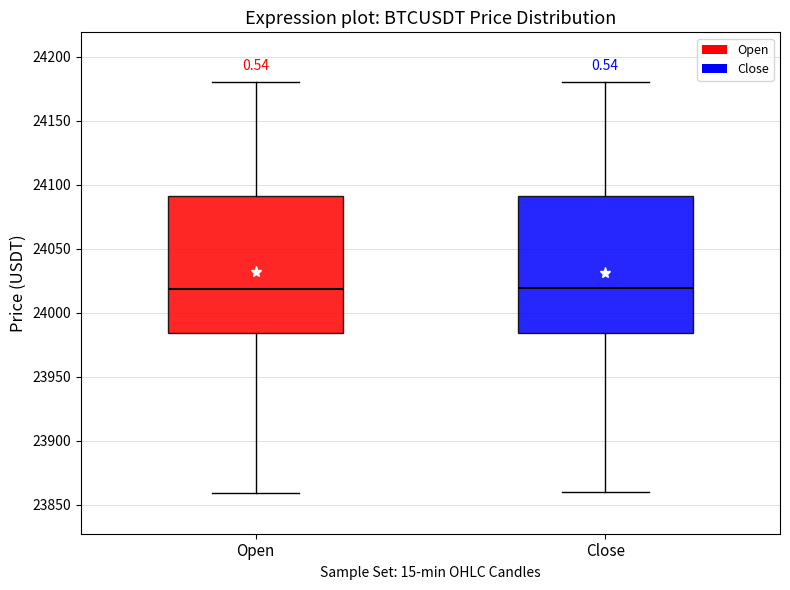

Reading left to right, read every box against the y-axis: the position of its median line, the range the box covers, and the ends of its whiskers. The values are not printed on the chart, so give them approximately, as read against the axis.

Open: median 24020, box 23985 to 24090, whiskers 23860 to 24180
Close: median 24020, box 23985 to 24090, whiskers 23860 to 24180